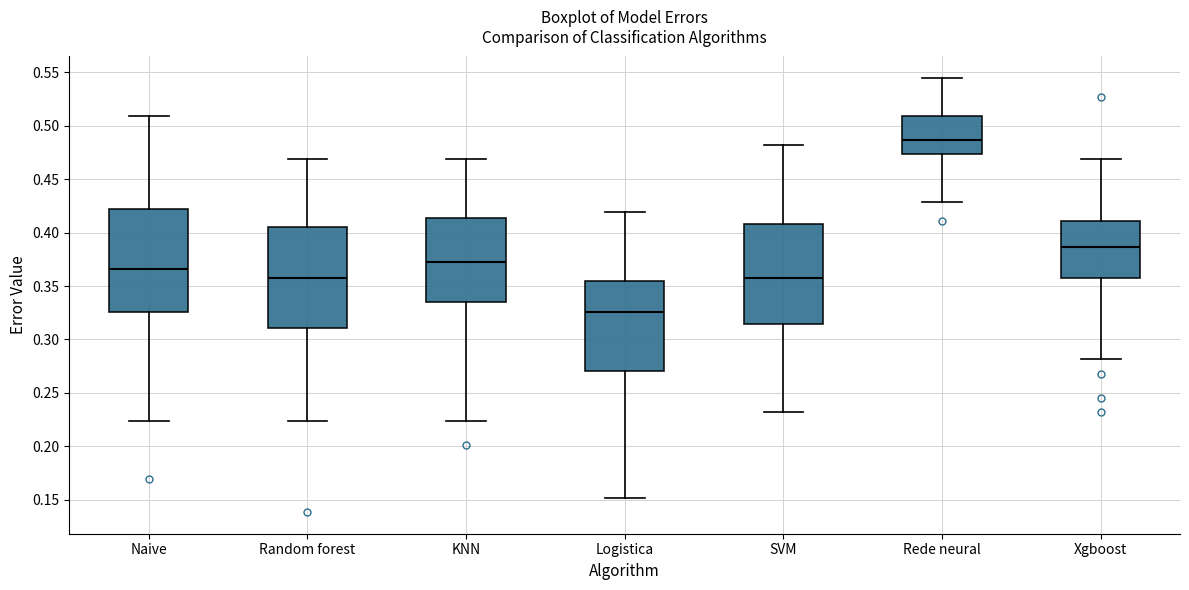

Which box has the highest median line?

Rede neural